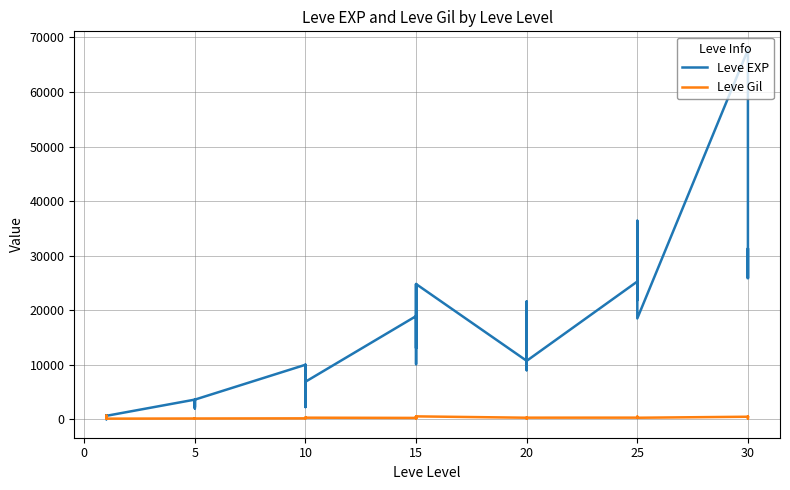

Which has a higher value, 5 or 25?

25